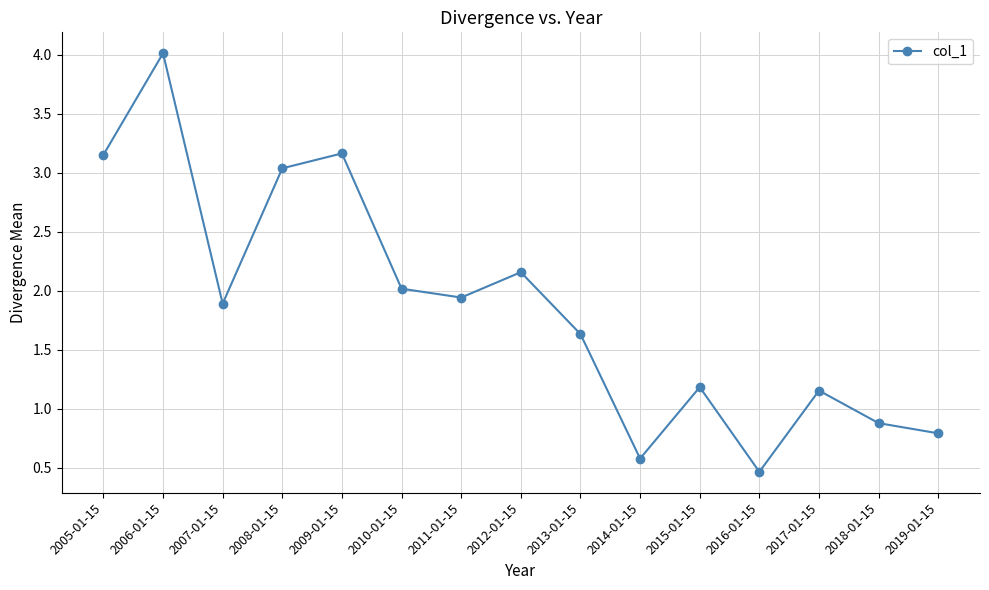

What is the difference between the maximum and minimum values?

3.5